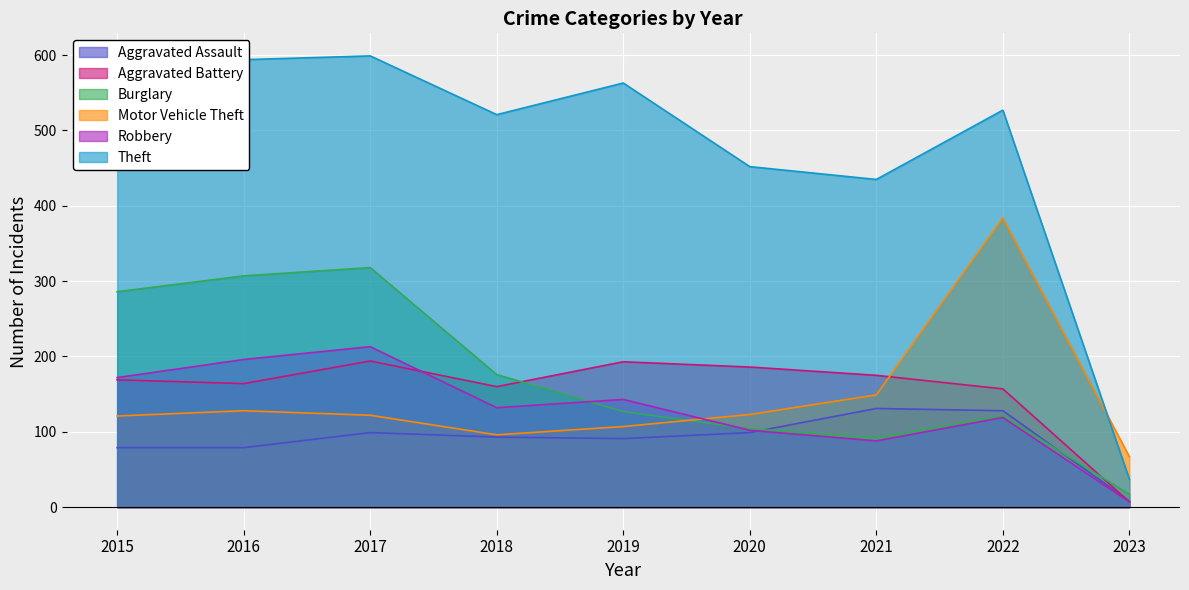

Is it true that Theft equals 719 at 2021?

False